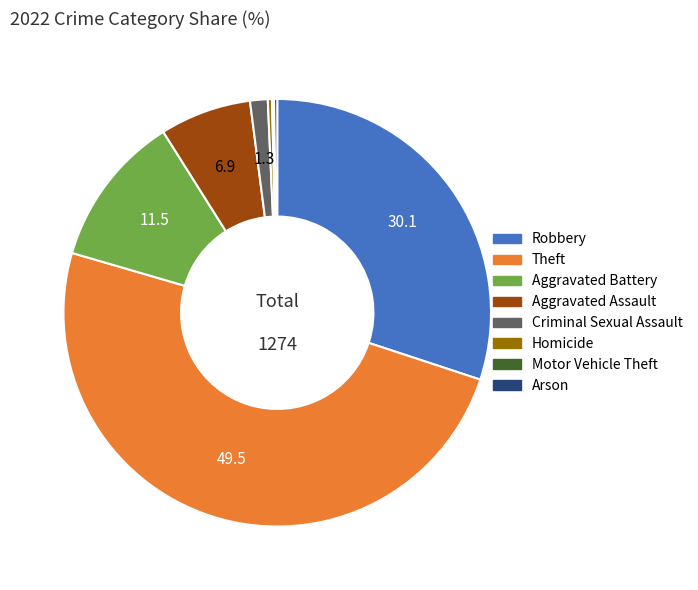

Which slice is the largest?

Theft